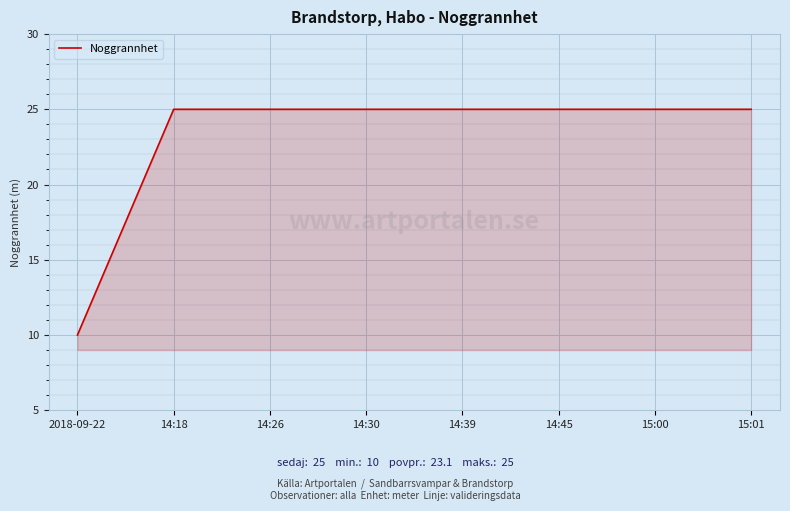

What is the approximate value at 14:18, to the nearest 5?

25